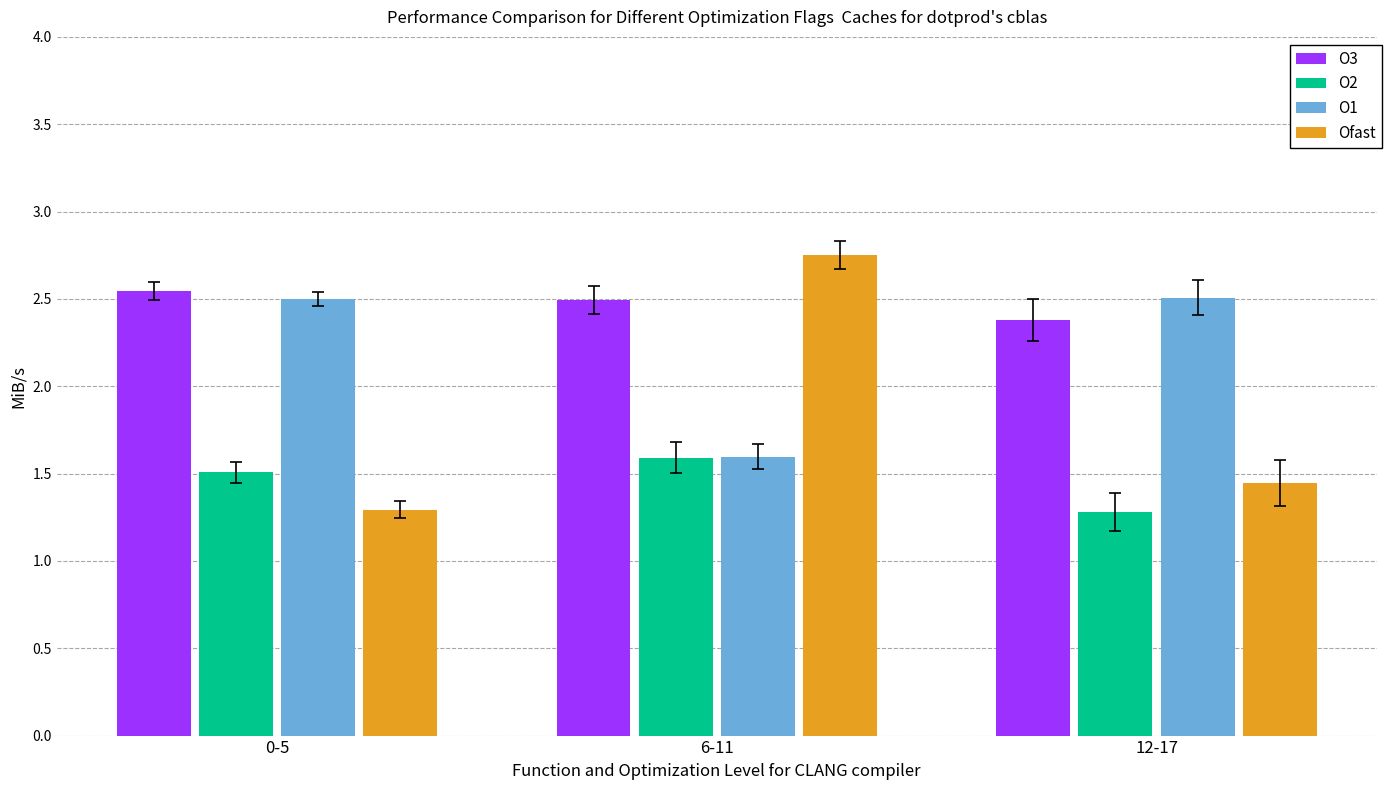

Count the number of categories in the chart.

3